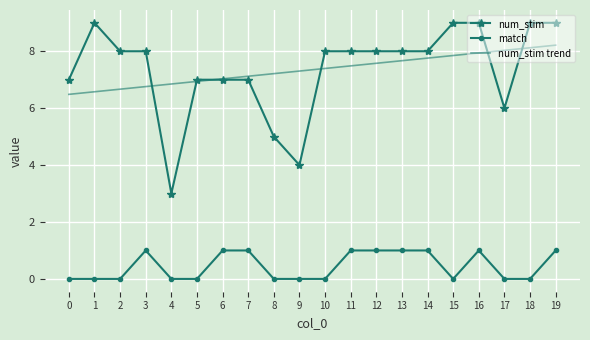

What is the sum of all num_stim values?

147.0